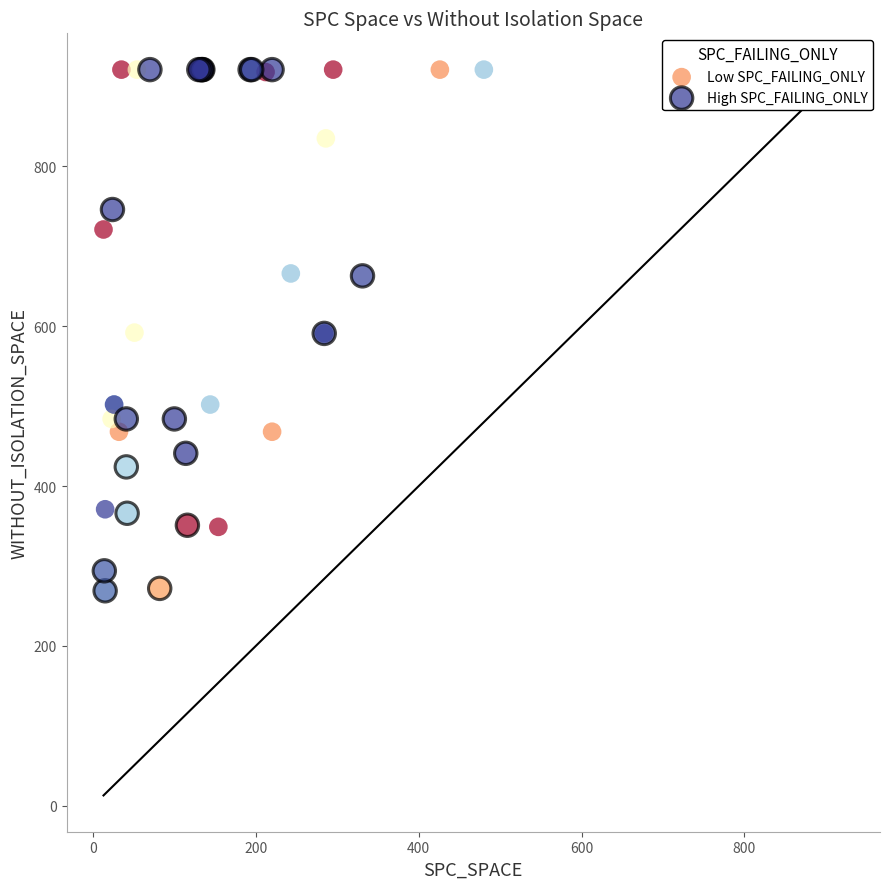

Which series contains the lowest Y value?

High SPC_FAILING_ONLY